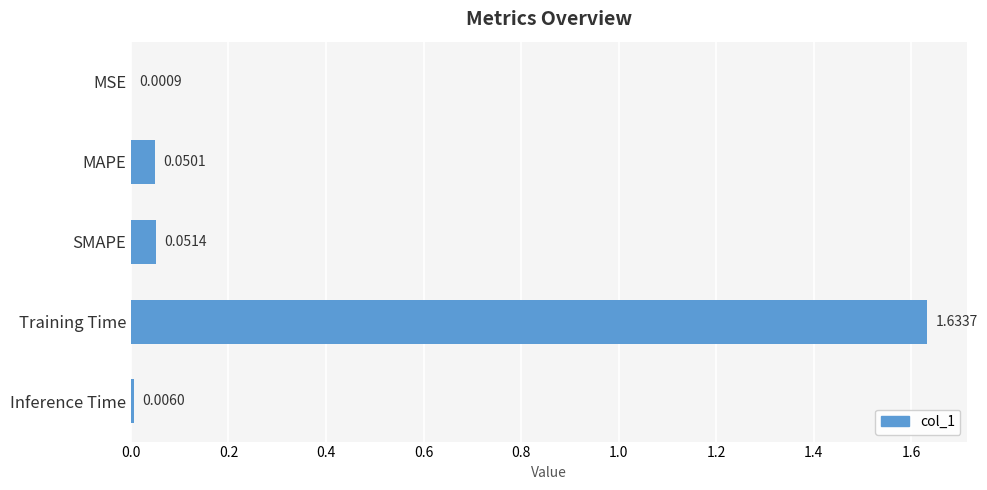

Between Training Time and SMAPE, which is larger?

Training Time